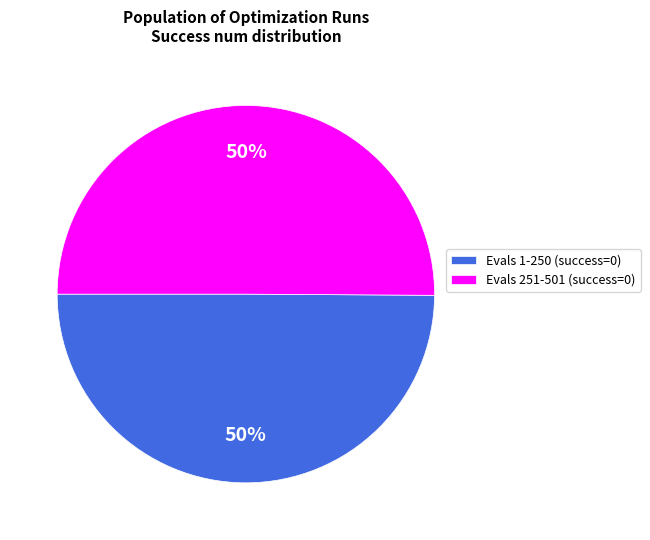

The Evals 1-250 (success=0) slice represents 50% of the pie. True or false?

True